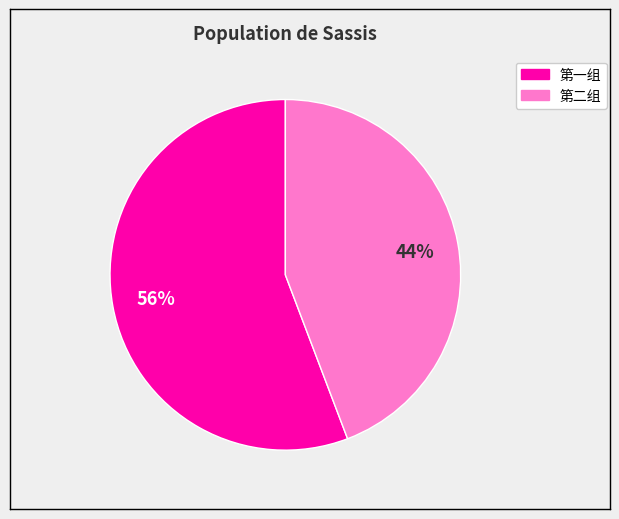

What is the smallest slice in the pie chart?

第二组